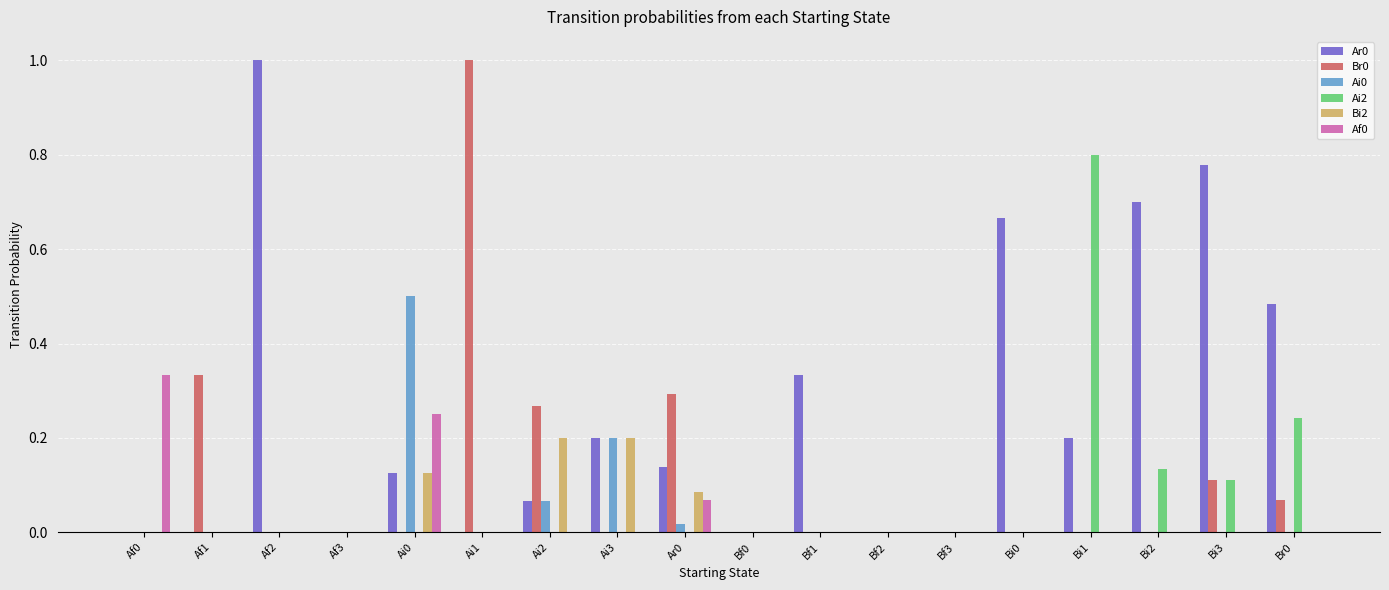

What is the total value across all series at Ai1?

1.0